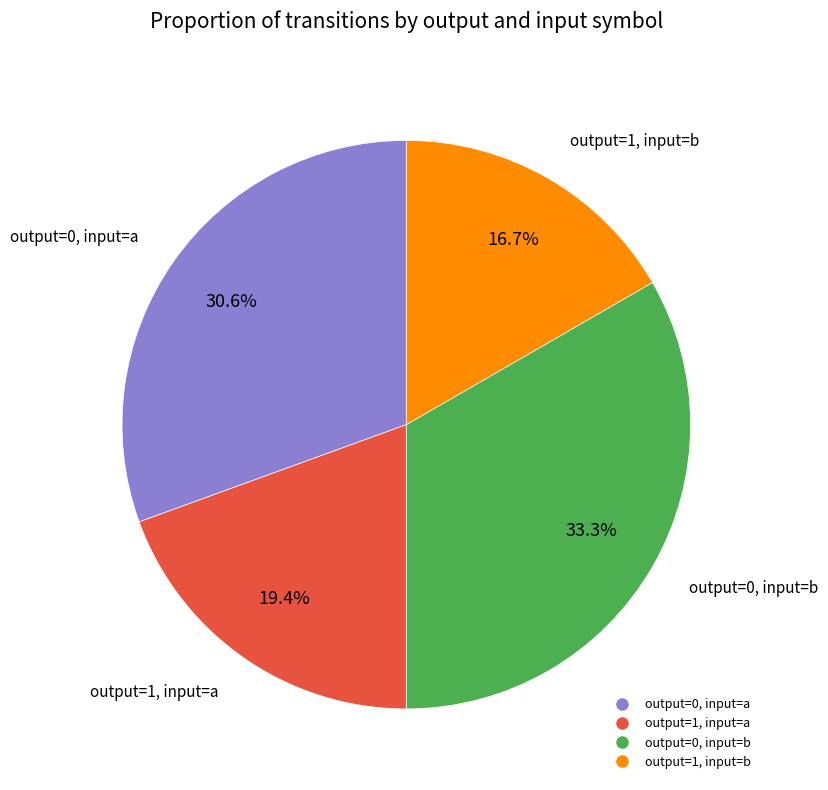

Is there any slice that represents more than half of the pie?

No